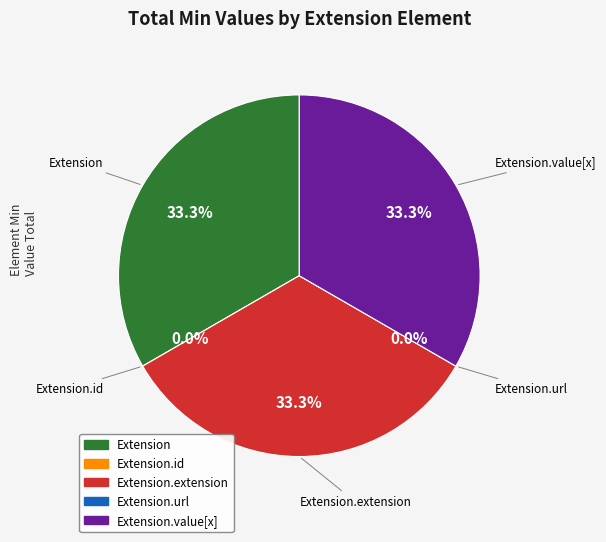

What is the largest slice in the pie chart?

Extension